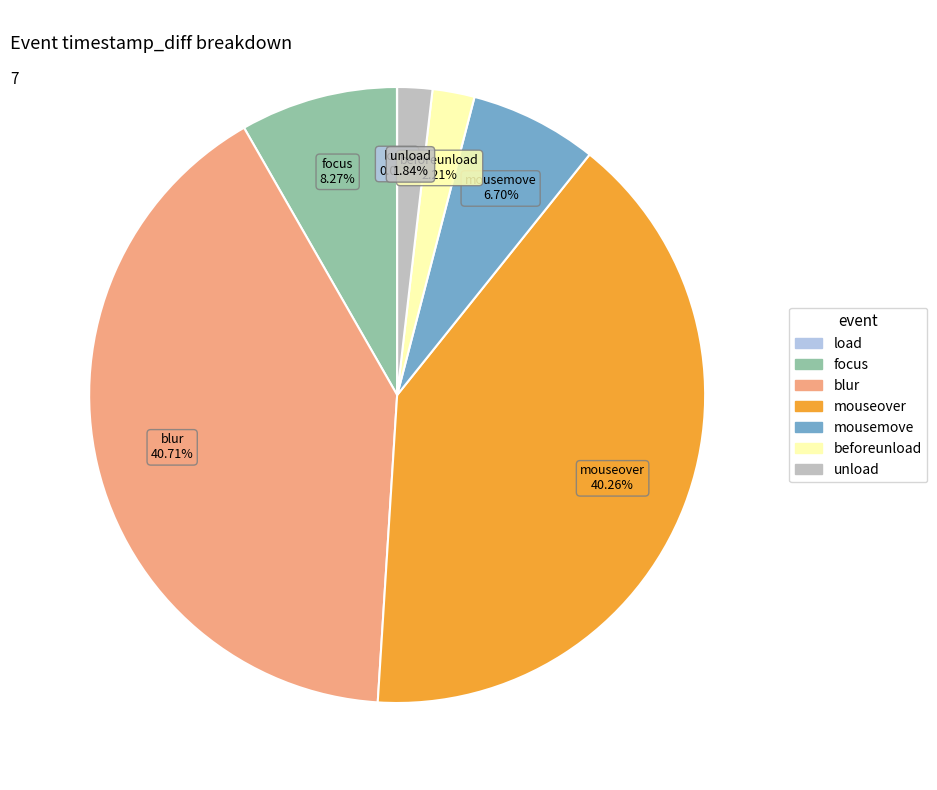

Is there any slice that represents more than half of the pie?

No